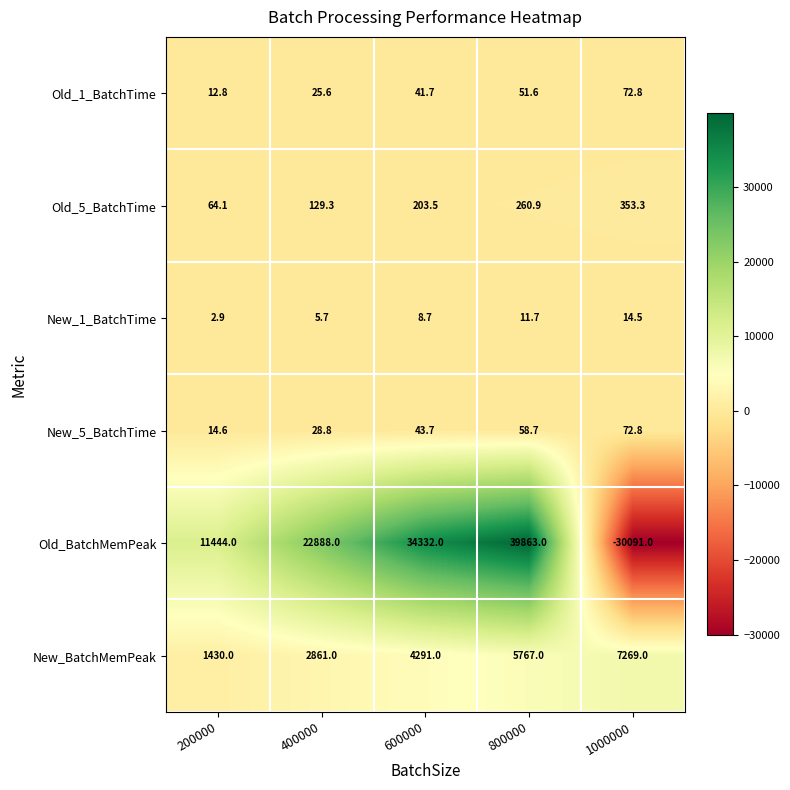

Which series has the largest total across all categories?

Old_BatchMemPeak